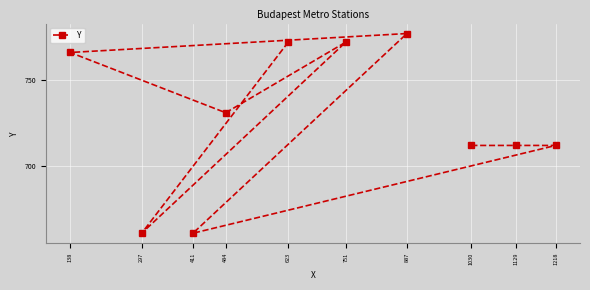

Reading left to right, extract all data points from this chart.

138=766	297=661	411=661	484=731	623=772	751=772	887=777	1030=712	1129=712	1218=712